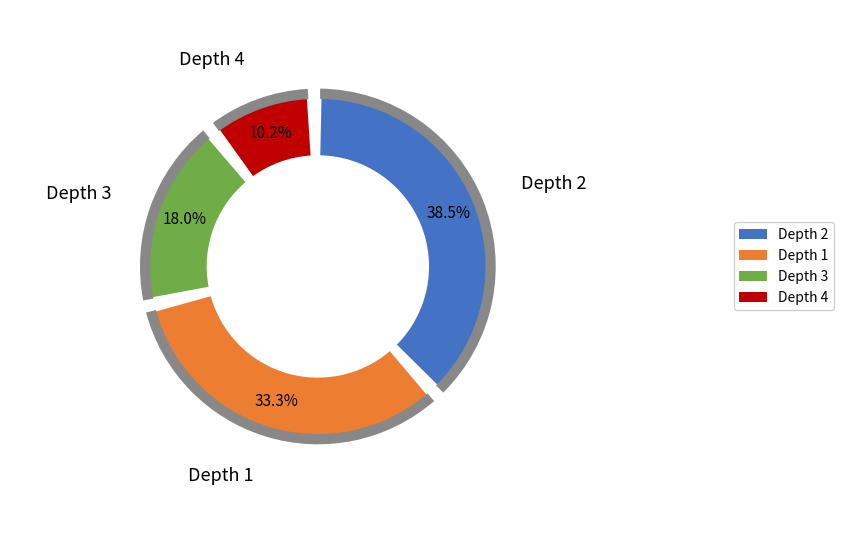

The Depth 2 slice represents 38% of the pie. True or false?

True